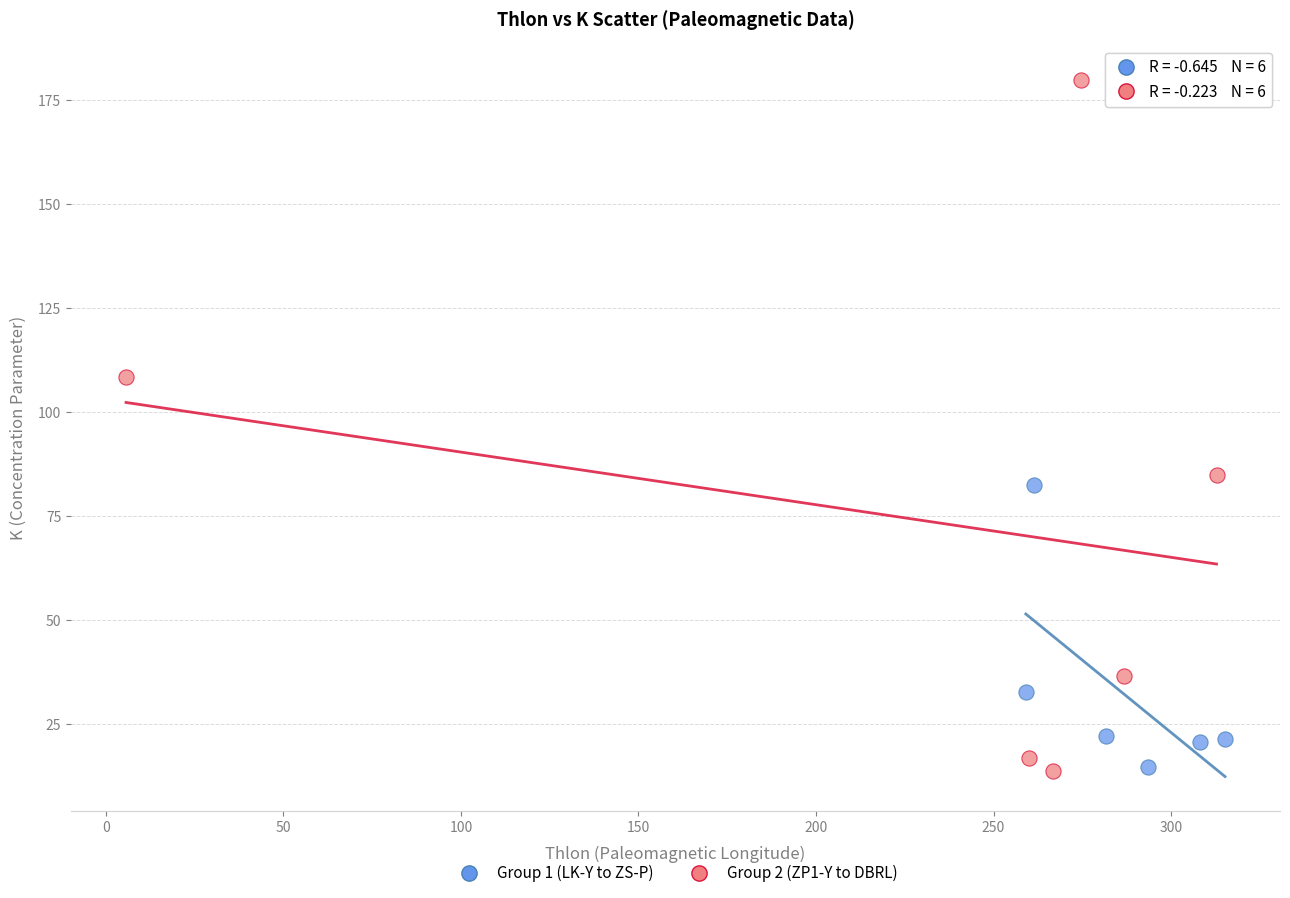

Which series has the largest Y range (max minus min)?

Group 2 (ZP1-Y to DBRL)